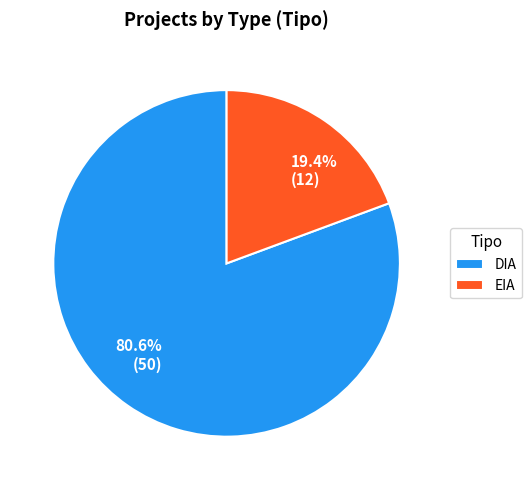

Count the number of slices in the pie.

2